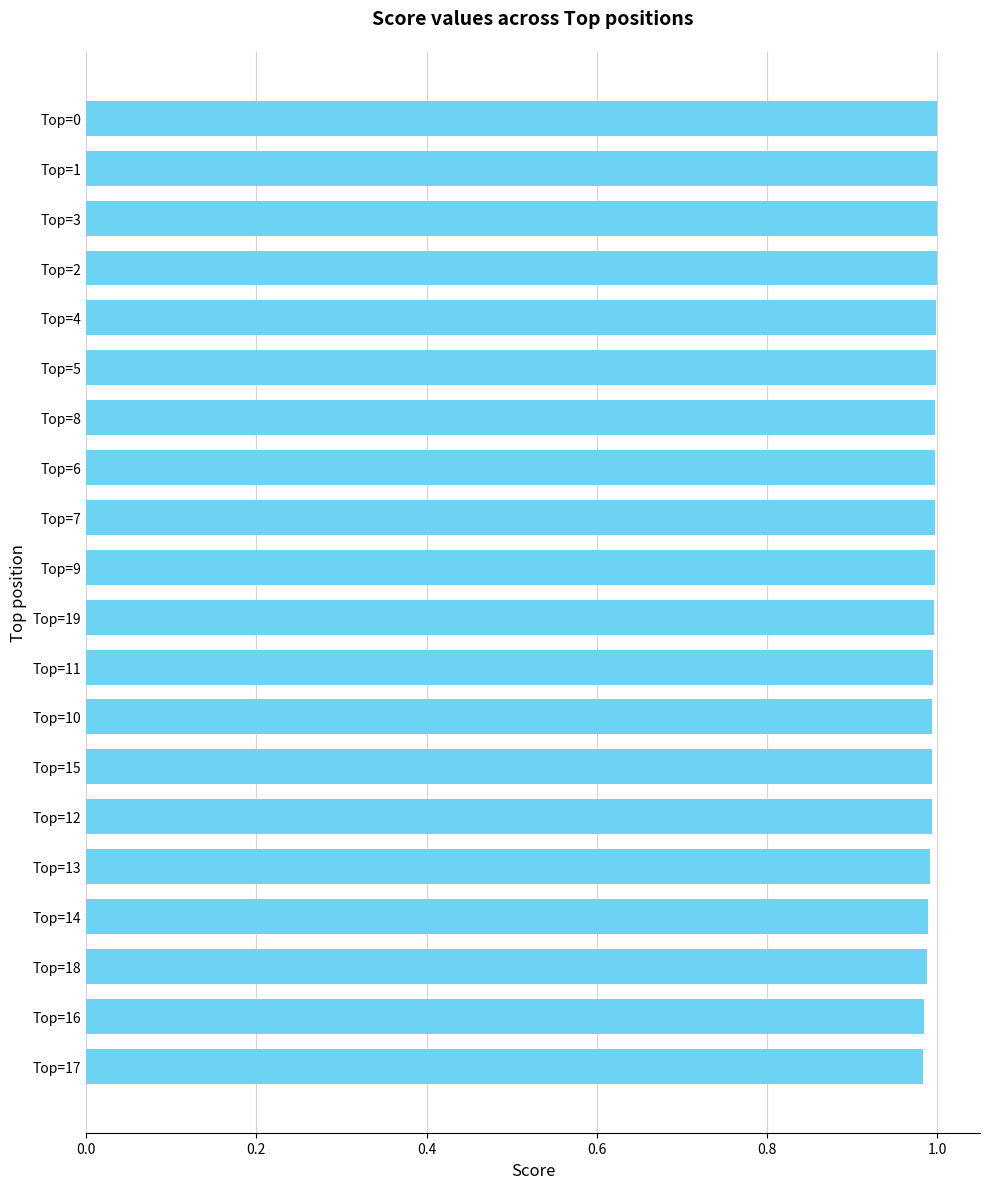

What is the sum of the values at Top=14 and Top=0?

2.0